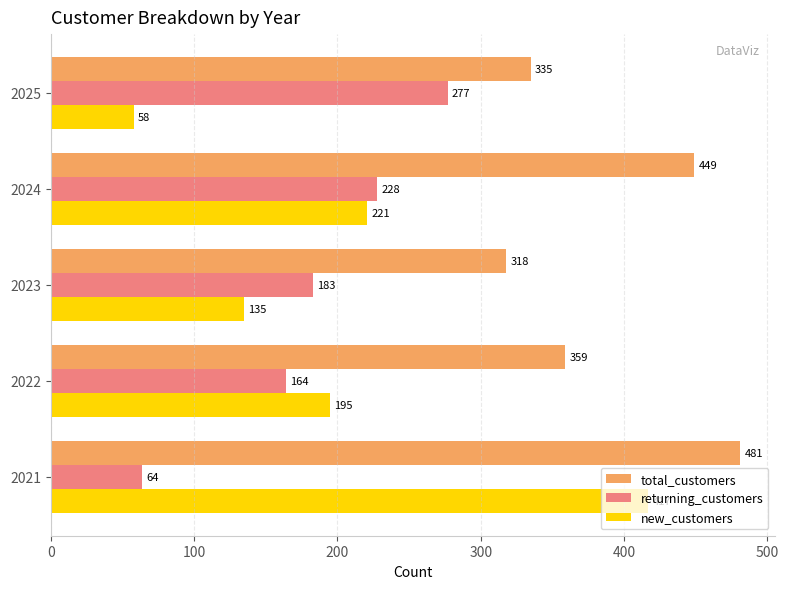

At which label does returning_customers reach its peak?

2025